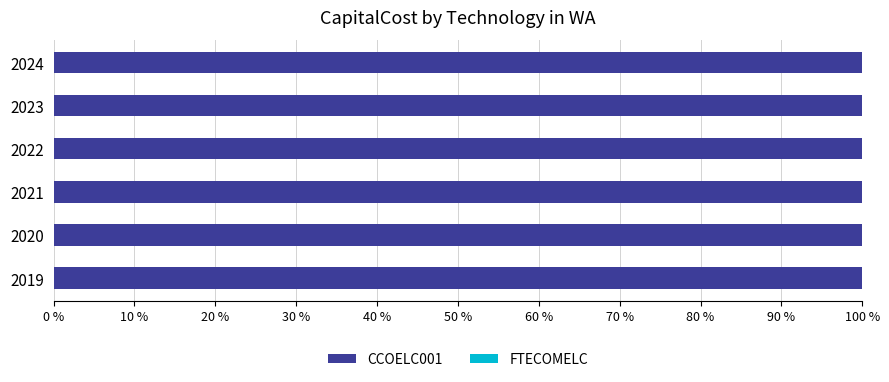

What is the spread (max minus min) of values at 2022?

400